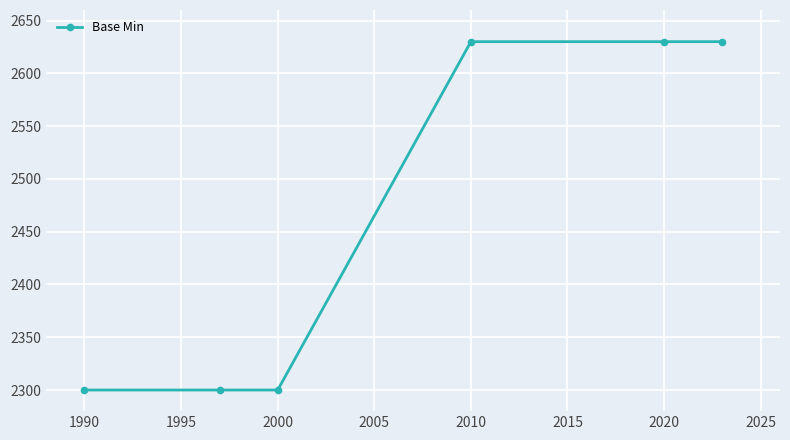

What is the greatest value displayed?

2630